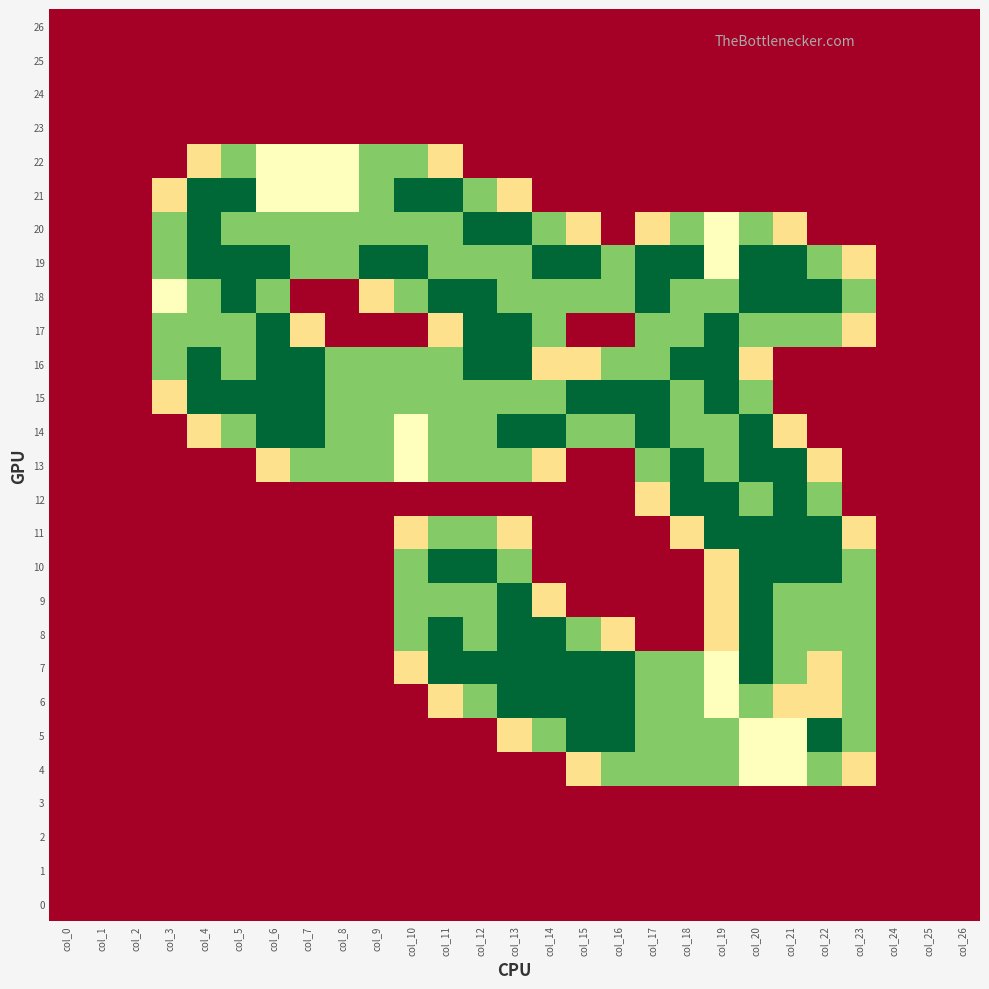

Which has a higher value, col_3 or col_20?

col_3